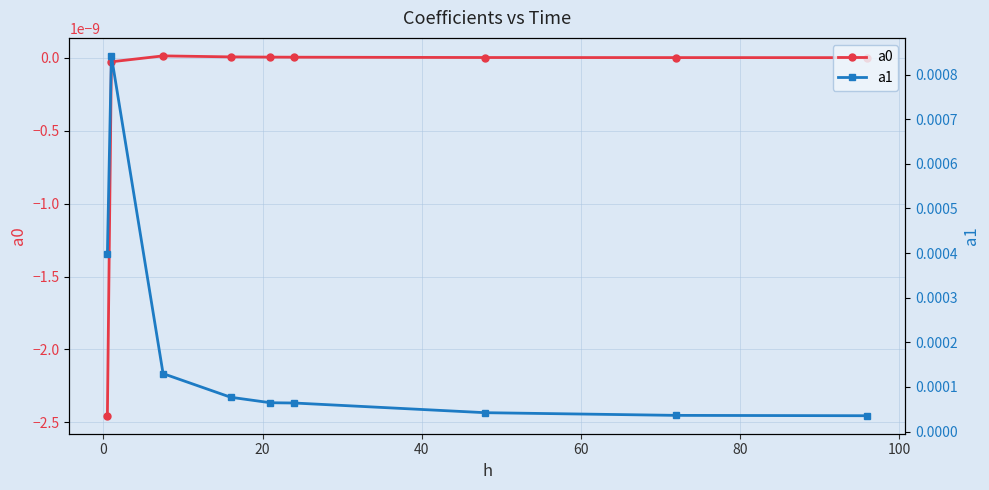

List the series in order of their overall mean, lowest first.

a0, a1